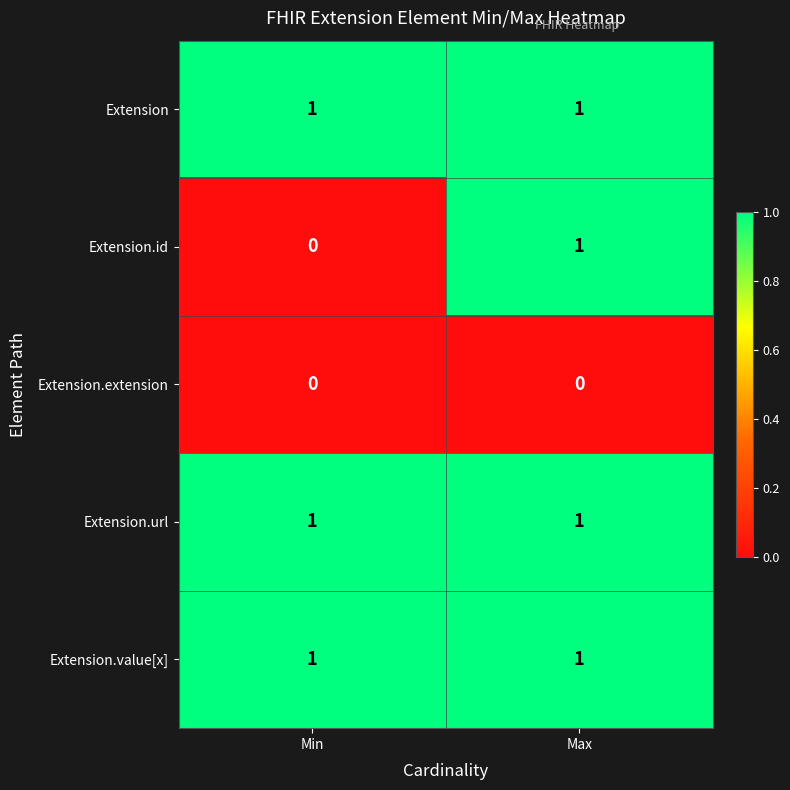

At which label is Extension.id closest to 0?

Min